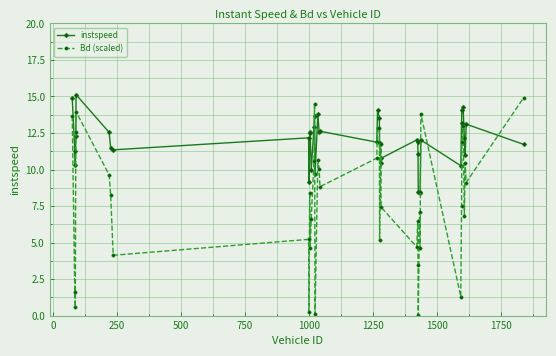

What is the maximum value for instspeed?

15.1